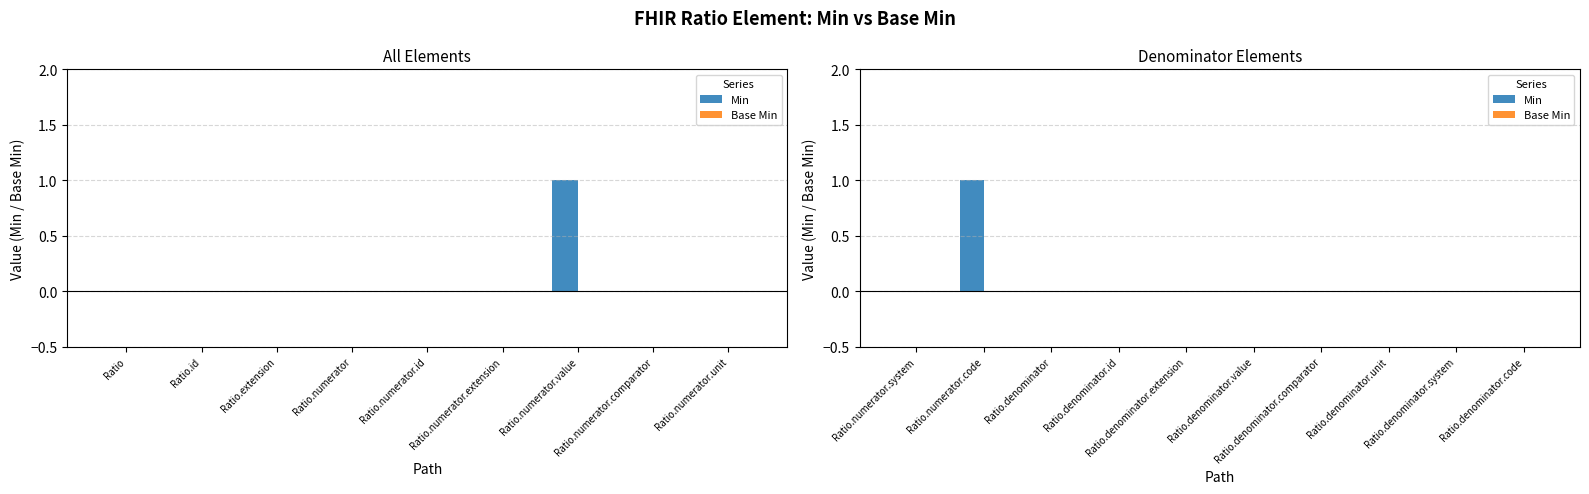

Rank the series by their maximum value, from lowest to highest.

Base Min, Min